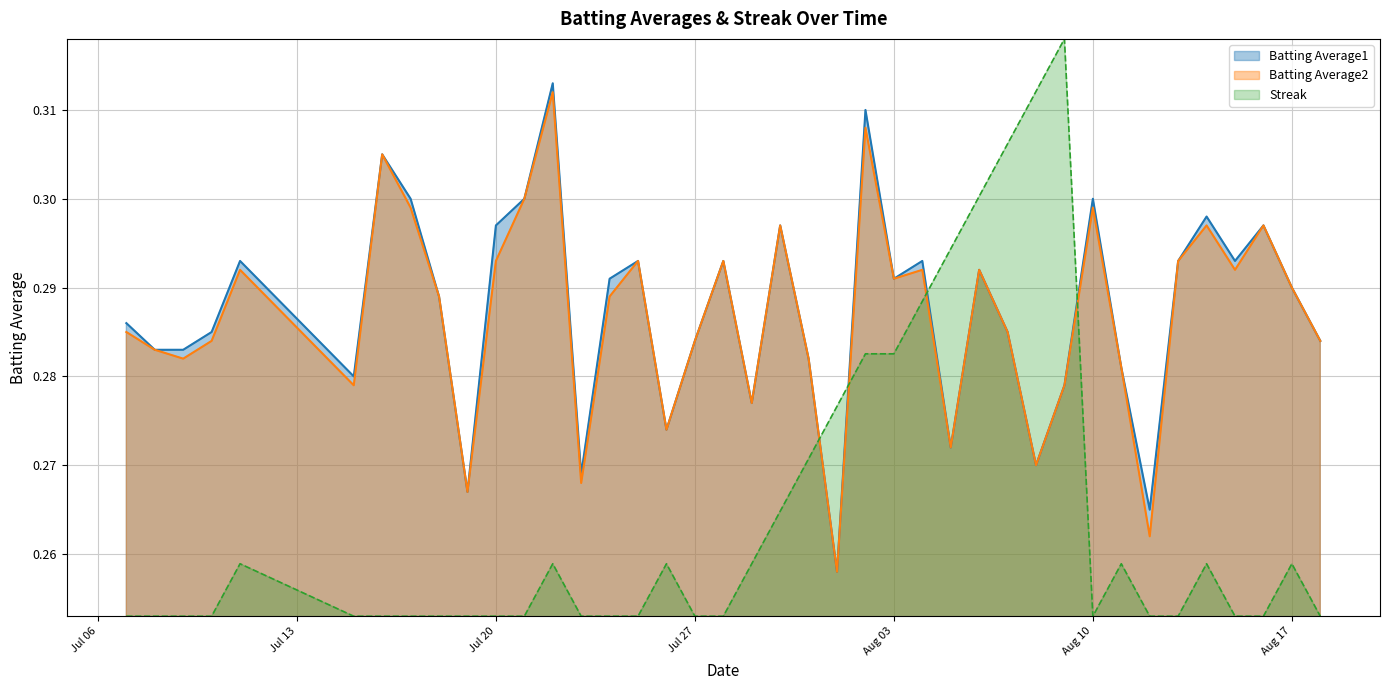

What is the value of the Batting Average2 point at the 31st from the left?

0.3